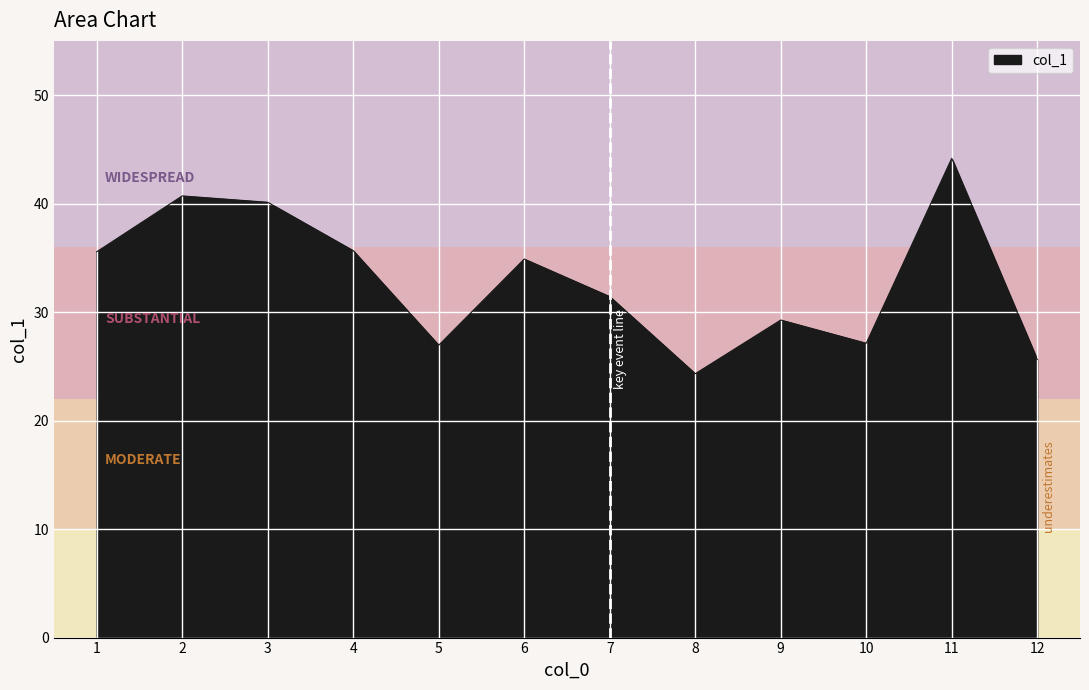

What is the approximate value at 6?

34.9